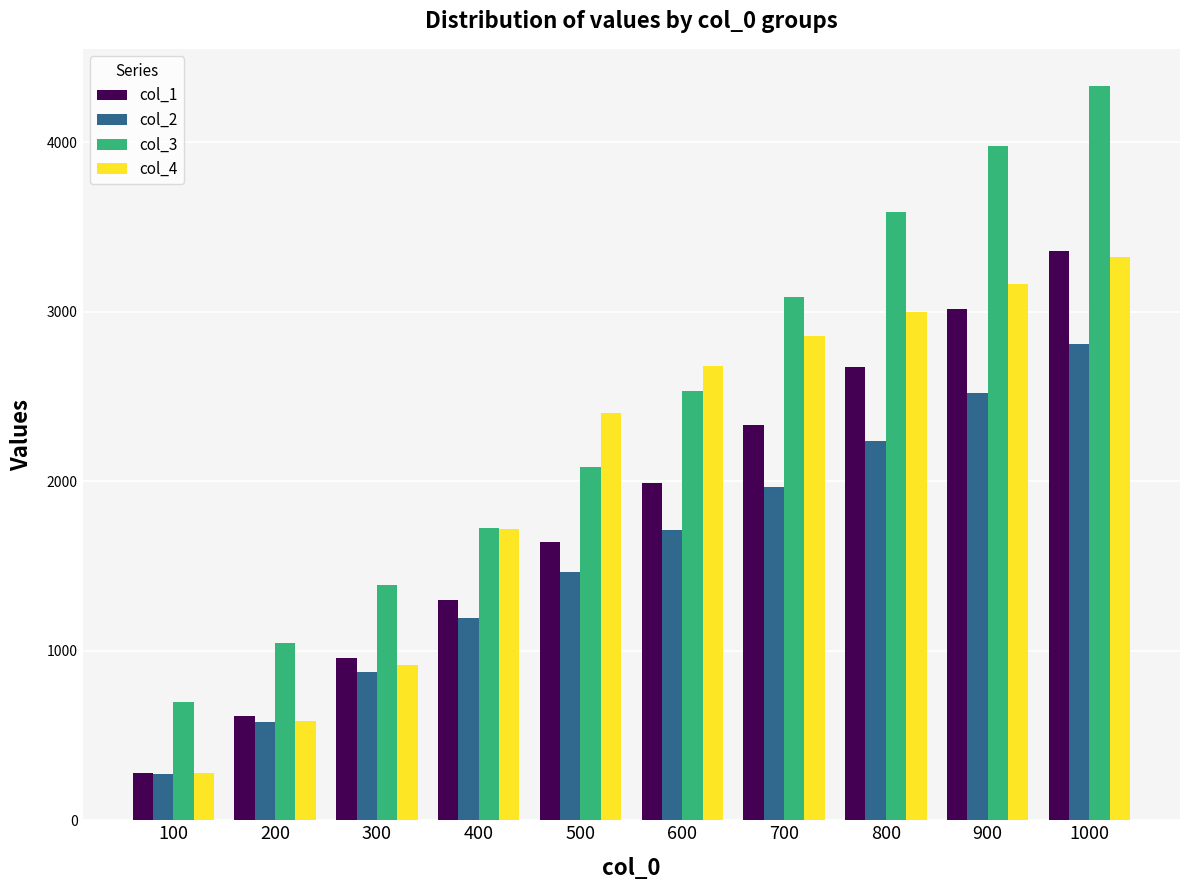

At which label does col_4 reach its peak?

1000